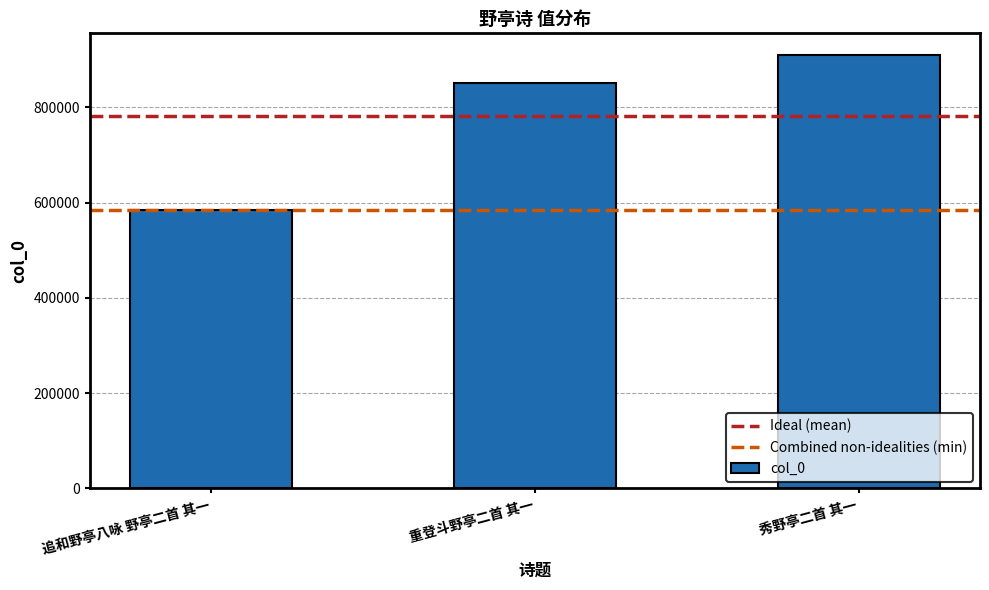

List the labels in order of value, smallest first.

追和野亭八咏 野亭二首 其一, 重登斗野亭二首 其一, 秀野亭二首 其一